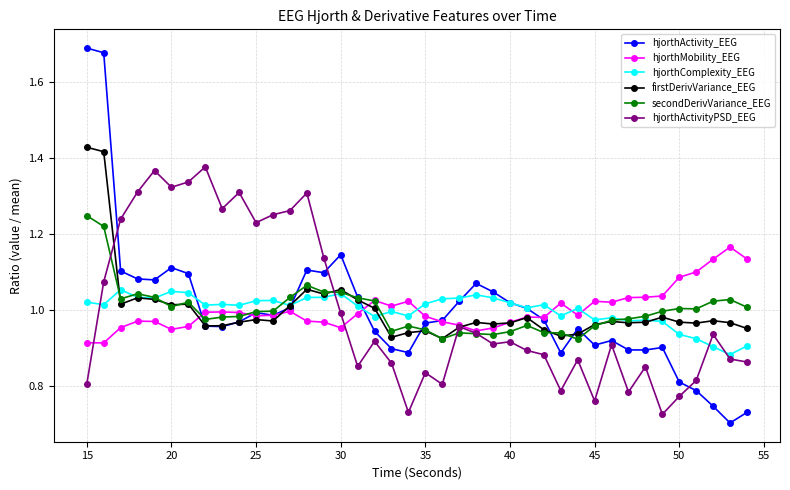

List the series in order of their peak value, highest first.

hjorthActivity_EEG, firstDerivVariance_EEG, hjorthActivityPSD_EEG, secondDerivVariance_EEG, hjorthMobility_EEG, hjorthComplexity_EEG